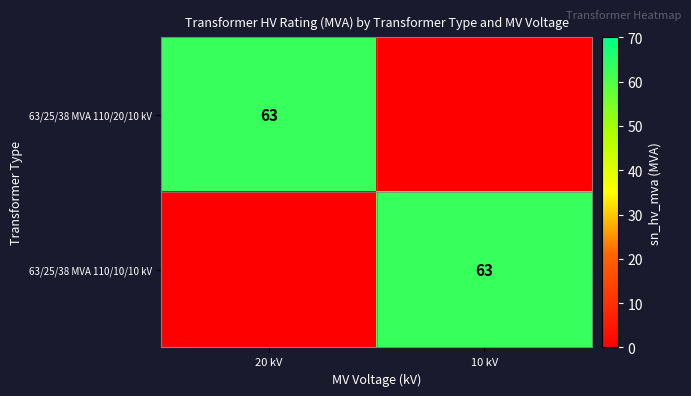

The 63/25/38 MVA 110/10/10 kV series shows 63 at 10 kV. True or false?

True